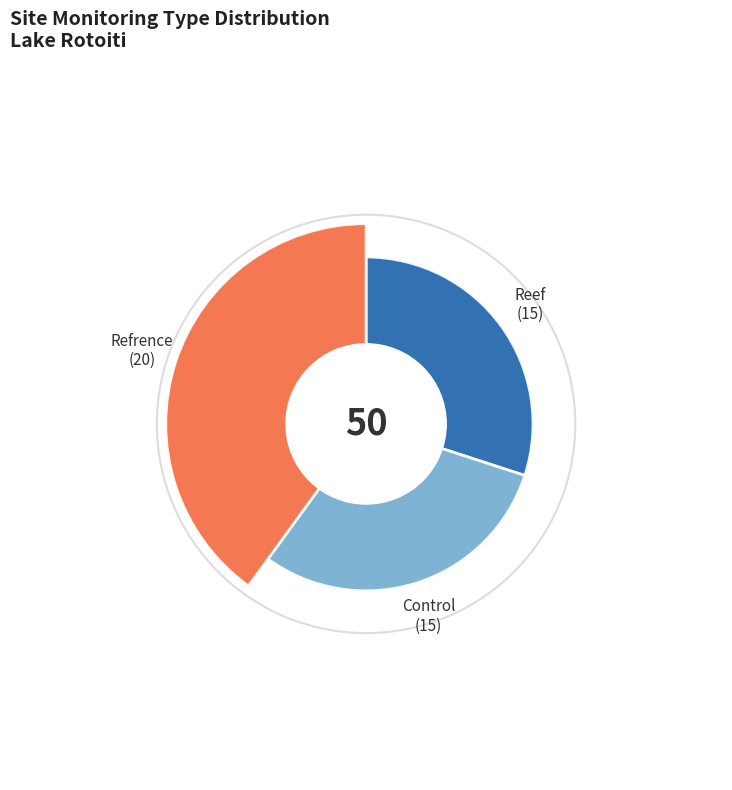

Does any single category account for the majority?

No